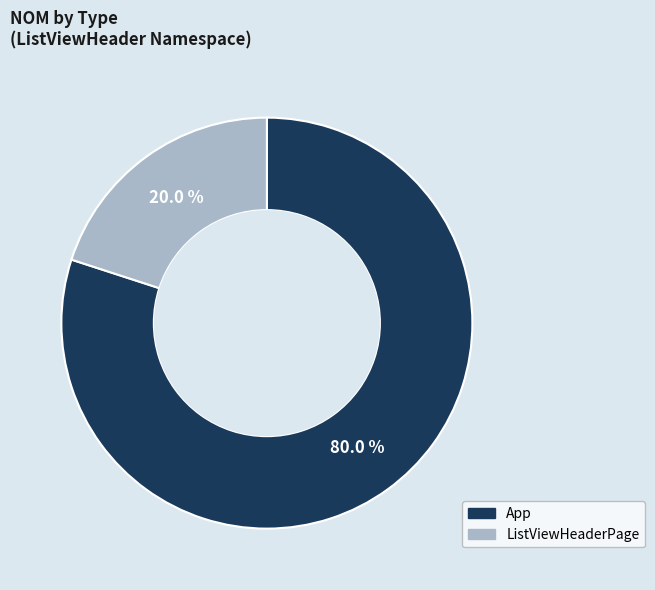

To the nearest percent, what portion does ListViewHeaderPage represent?

20%